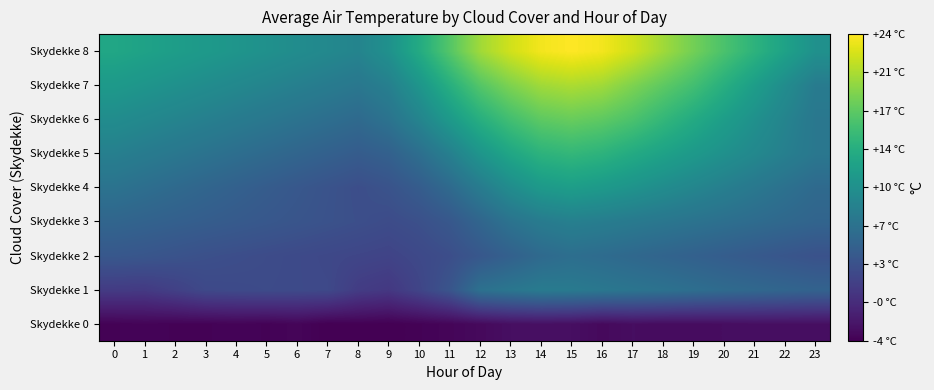

Reading right to left, list all the values displayed in this chart.

Skydekke 0: 23=-2.6	22=-2.6	21=-2.6	20=-2.7	19=-2.8	18=-2.8	17=-2.7	16=-3.0	15=-2.6	14=-2.5	13=-2.6	12=-3.0	11=-3.3	10=-3.5	9=-3.7	8=-3.6	7=-3.7	6=-3.3	5=-3.5	4=-3.4	3=-3.5	2=-3.5	1=-3.4	0=-3.5
Skydekke 1: 23=5.2	22=5.5	21=5.8	20=6.1	19=6.5	18=6.9	17=7.2	16=7.5	15=7.8	14=7.9	13=7.4	12=6.8	11=3.7	10=2.1	9=0.9	8=1.3	7=2.5	6=2.6	5=2.7	4=2.6	3=2.5	2=1.7	1=1.1	0=1.2
Skydekke 2: 23=3.4	22=3.8	21=4.2	20=4.6	19=5.0	18=5.4	17=5.8	16=6.2	15=6.5	14=6.0	13=5.0	12=4.0	11=3.0	10=2.5	9=2.0	8=2.2	7=2.4	6=2.6	5=2.8	4=3.0	3=3.2	2=3.5	1=3.8	0=4.0
Skydekke 3: 23=5.4	22=5.8	21=6.2	20=6.6	19=7.0	18=7.4	17=7.8	16=8.2	15=8.5	14=8.0	13=7.0	12=5.5	11=4.0	10=3.2	9=2.8	8=3.1	7=3.4	6=3.7	5=4.0	4=4.3	3=4.6	2=4.9	1=5.2	0=5.5
Skydekke 4: 23=6.0	22=6.8	21=7.6	20=8.4	19=9.2	18=10.0	17=10.8	16=11.5	15=12.0	14=11.5	13=10.0	12=8.0	11=6.0	10=4.5	9=3.5	8=3.0	7=3.5	6=4.0	5=4.5	4=5.0	3=5.5	2=6.0	1=6.5	0=7.0
Skydekke 5: 23=7.5	22=8.5	21=9.5	20=10.5	19=11.5	18=12.5	17=13.5	16=14.5	15=15.0	14=14.5	13=13.0	12=11.0	11=8.5	10=6.5	9=5.0	8=4.5	7=5.0	6=5.5	5=6.0	4=6.5	3=7.0	2=7.5	1=8.0	0=8.5
Skydekke 6: 23=7.5	22=9.0	21=10.5	20=12.0	19=13.5	18=15.0	17=16.5	16=17.5	15=18.0	14=17.5	13=16.0	12=14.0	11=11.5	10=9.0	9=7.0	8=6.0	7=6.5	6=7.0	5=7.5	4=8.0	3=8.5	2=9.0	1=9.5	0=10.0
Skydekke 7: 23=8.0	22=10.0	21=12.0	20=14.0	19=16.0	18=17.5	17=19.0	16=20.5	15=21.0	14=20.5	13=19.0	12=17.0	11=14.0	10=11.0	9=8.5	8=7.5	7=8.0	6=8.5	5=9.0	4=9.5	3=10.0	2=10.5	1=11.0	0=11.5
Skydekke 8: 23=10.5	22=12.5	21=14.5	20=16.5	19=18.5	18=20.5	17=22.5	16=24.0	15=24.5	14=24.0	13=22.5	12=20.5	11=17.0	10=13.5	9=10.5	8=9.0	7=9.5	6=10.0	5=10.5	4=11.0	3=11.5	2=12.0	1=12.5	0=13.0